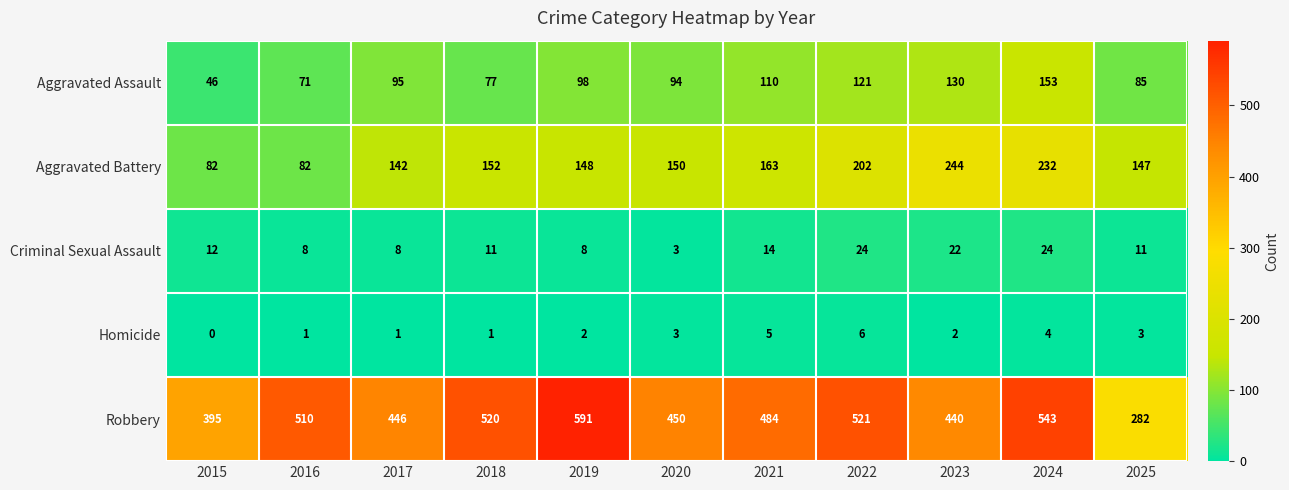

What is the spread (max minus min) of values at 2017?

445